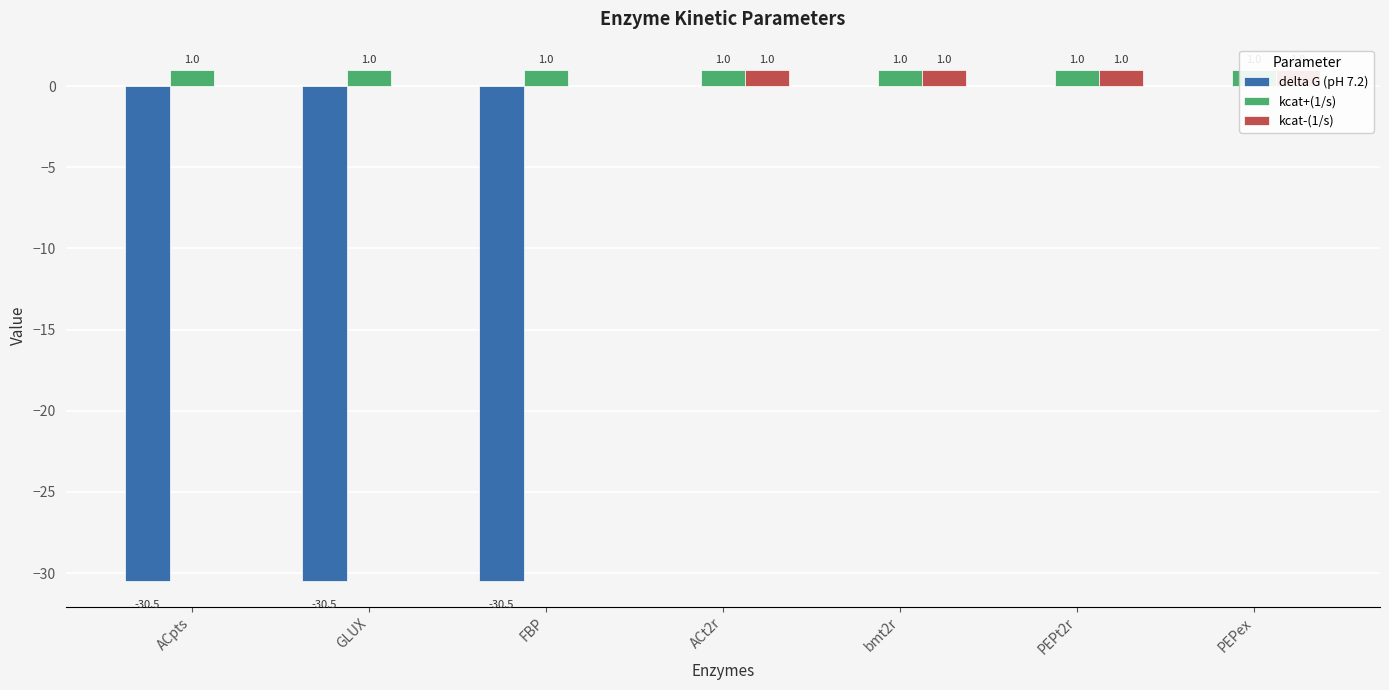

The value of kcat+(1/s) at GLUX is 1.0. True or false?

True